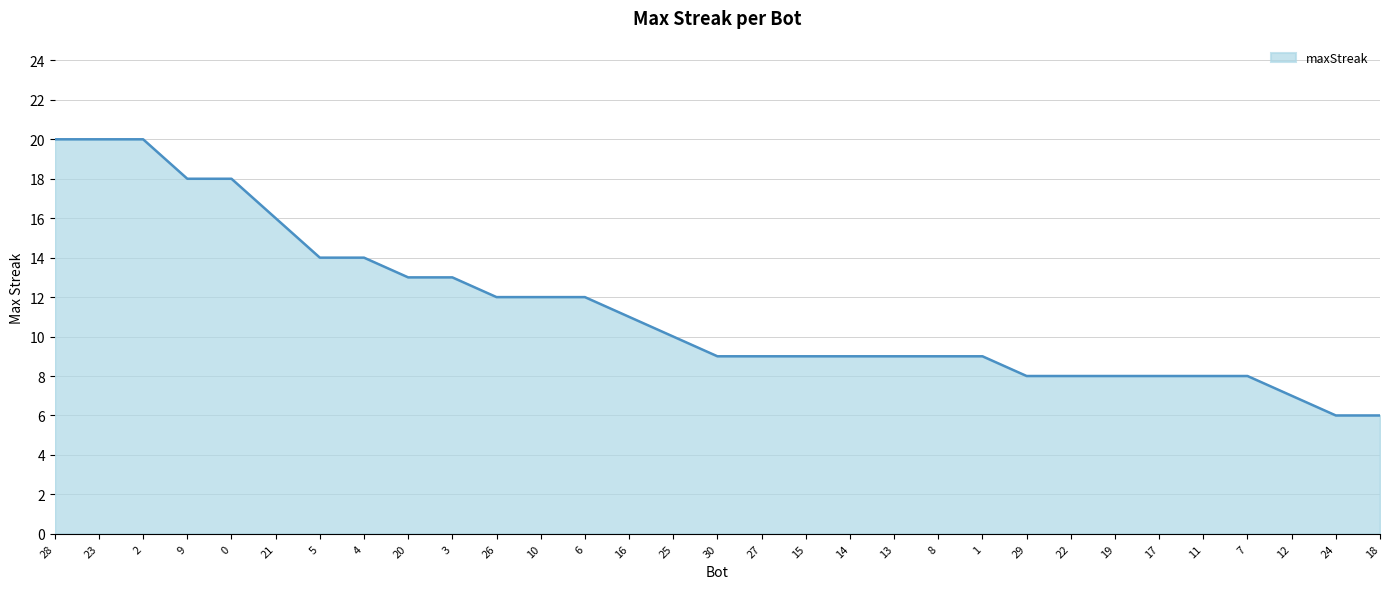

Reading left to right, list all the values displayed in this chart.

28=20	23=20	2=20	9=18	0=18	21=16	5=14	4=14	20=13	3=13	26=12	10=12	6=12	16=11	25=10	30=9	27=9	15=9	14=9	13=9	8=9	1=9	29=8	22=8	19=8	17=8	11=8	7=8	12=7	24=6	18=6